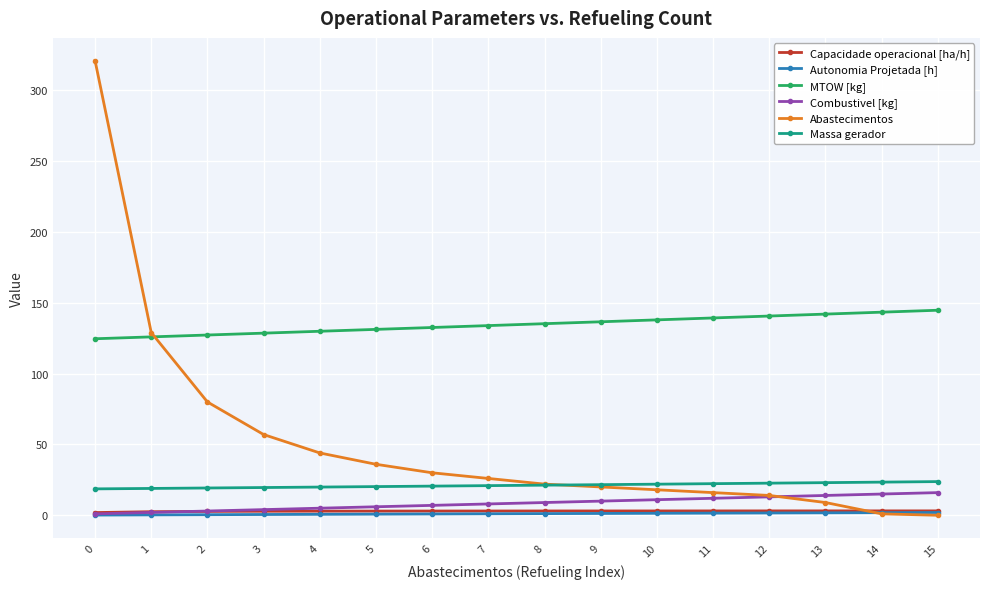

Which series has the widest spread of values?

Abastecimentos